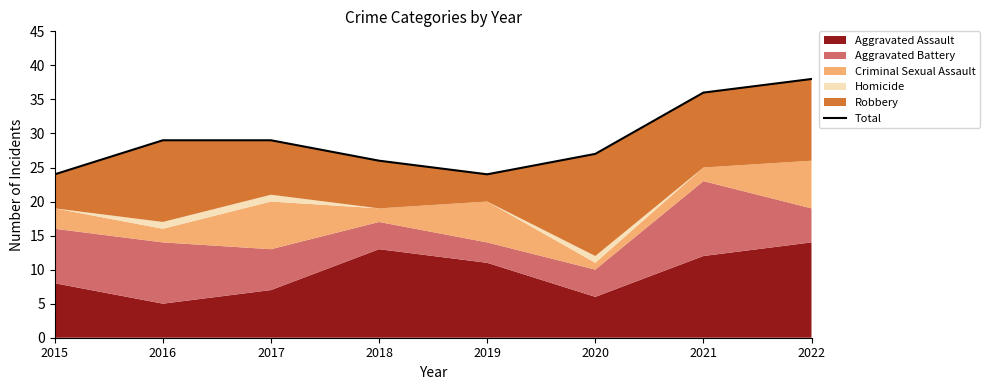

True or false: the data shows 29 at 2017.

True